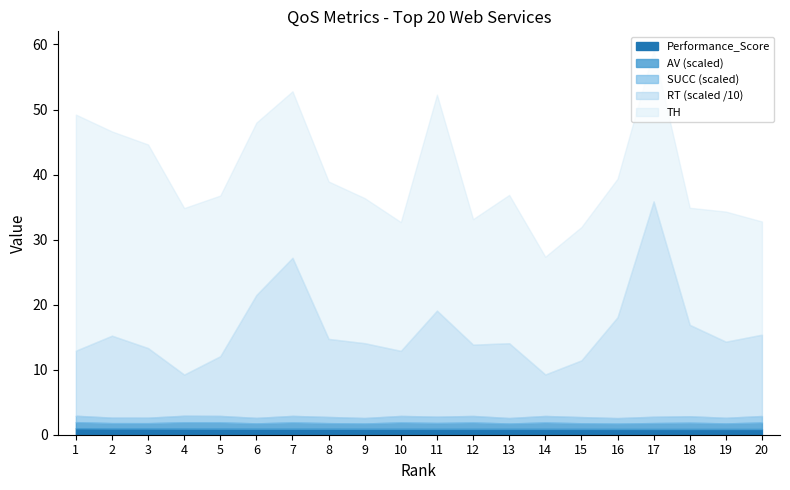

True or false: RT has more than 2 points higher than both neighbors.

True